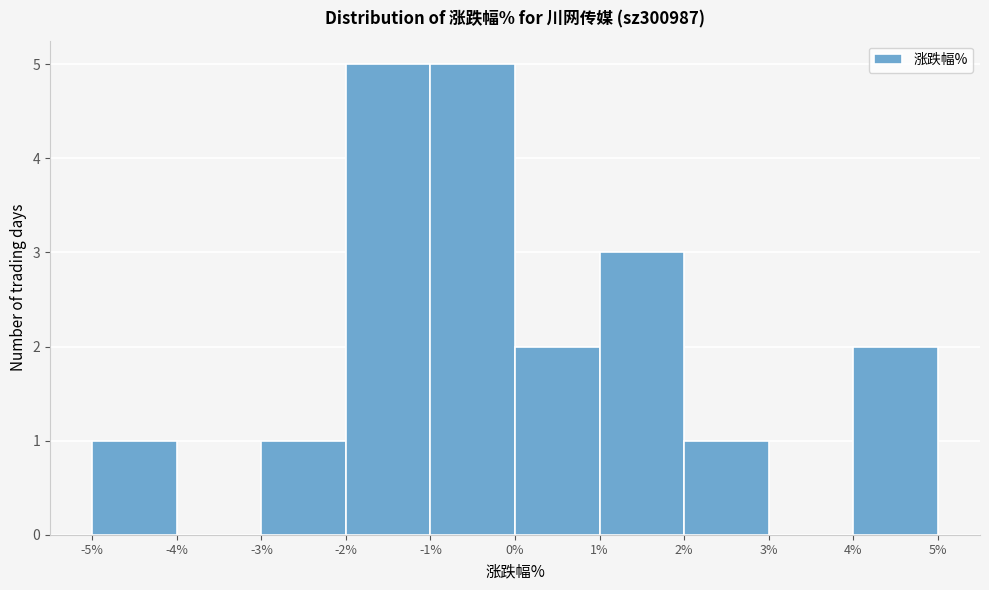

Reading left to right, list every bar in this chart as the range it spans on the x-axis followed by its height. The values are not printed on the chart, so give them approximately, as read against the axis.

-5% to -4%: 1
-4% to -3%: 0
-3% to -2%: 1
-2% to -1%: 5
-1% to 0%: 5
0% to 1%: 2
1% to 2%: 3
2% to 3%: 1
3% to 4%: 0
4% to 5%: 2